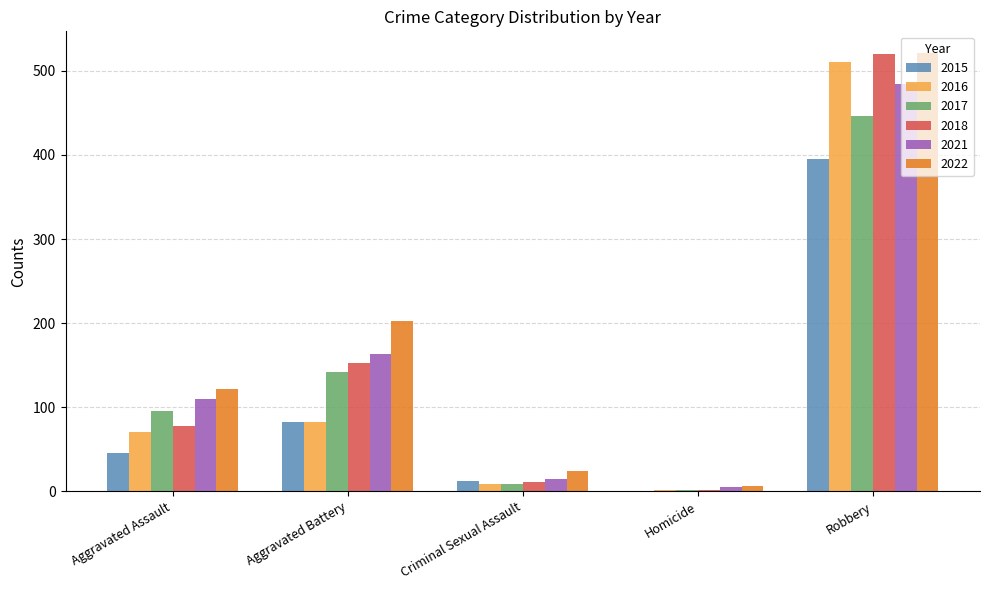

Is it true that 2015 equals 694 at Robbery?

False